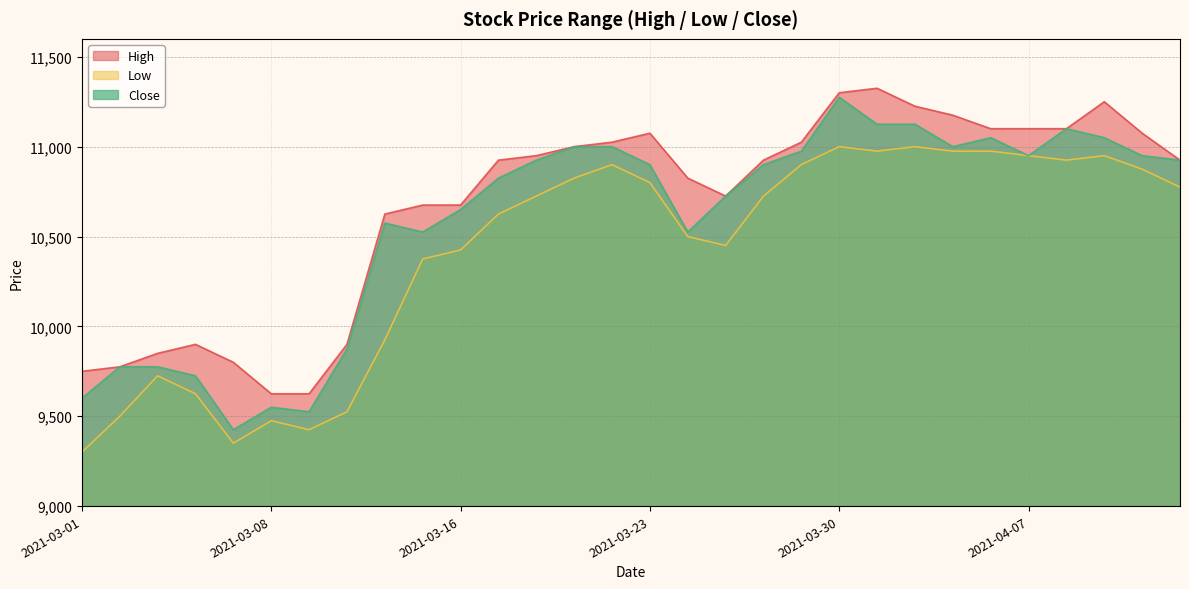

At which category is the sum across all series the highest?

2021-03-30